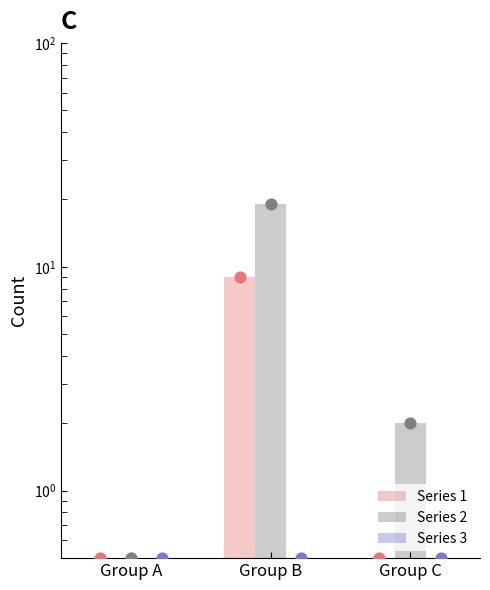

Is the value of Series 1 at Group C greater than the value of Series 2 at Group A?

No